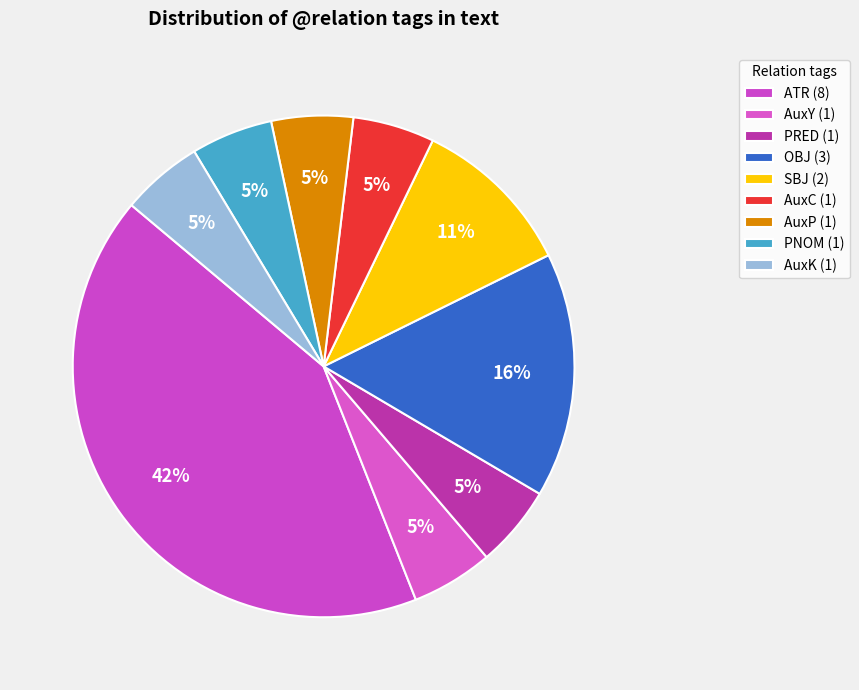

Rank the categories by value from lowest to highest.

AuxY, PRED, AuxC, AuxP, PNOM, AuxK, SBJ, OBJ, ATR